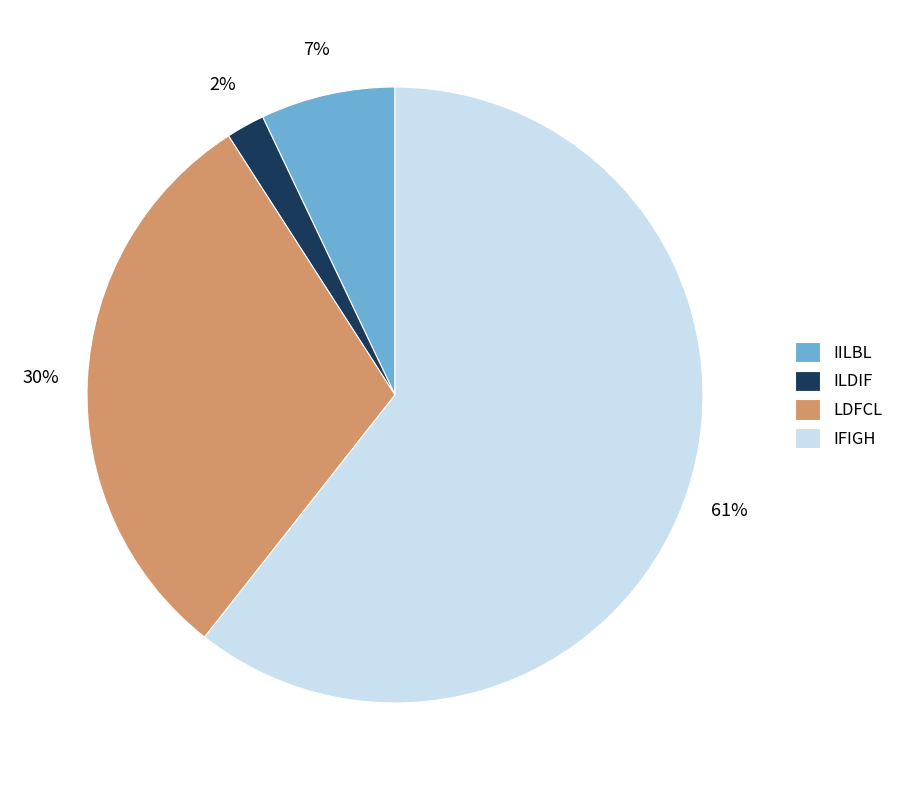

Which category has the biggest portion of the pie?

IFIGH